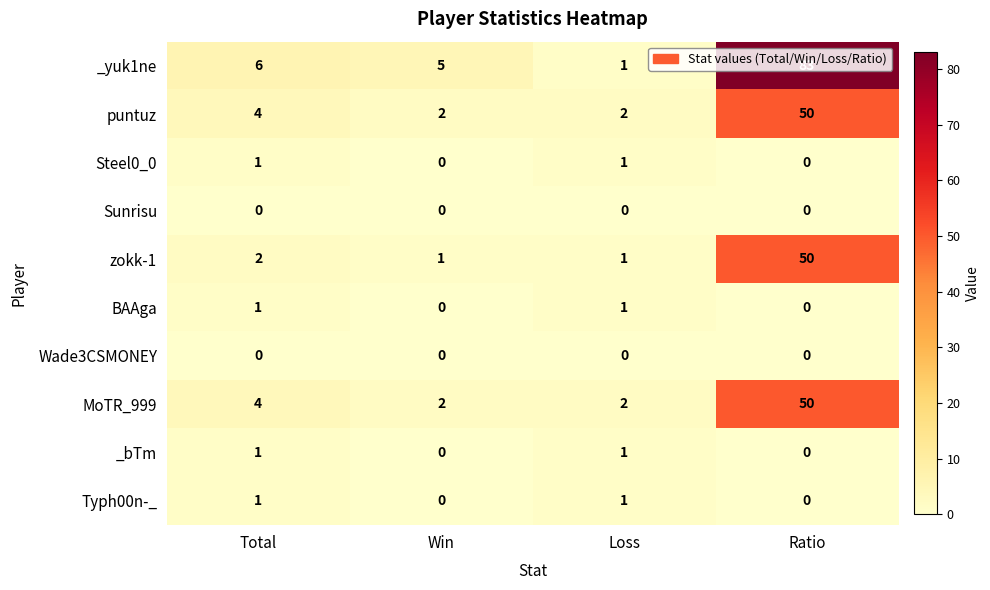

Which series has the largest total across all categories?

_yuk1ne